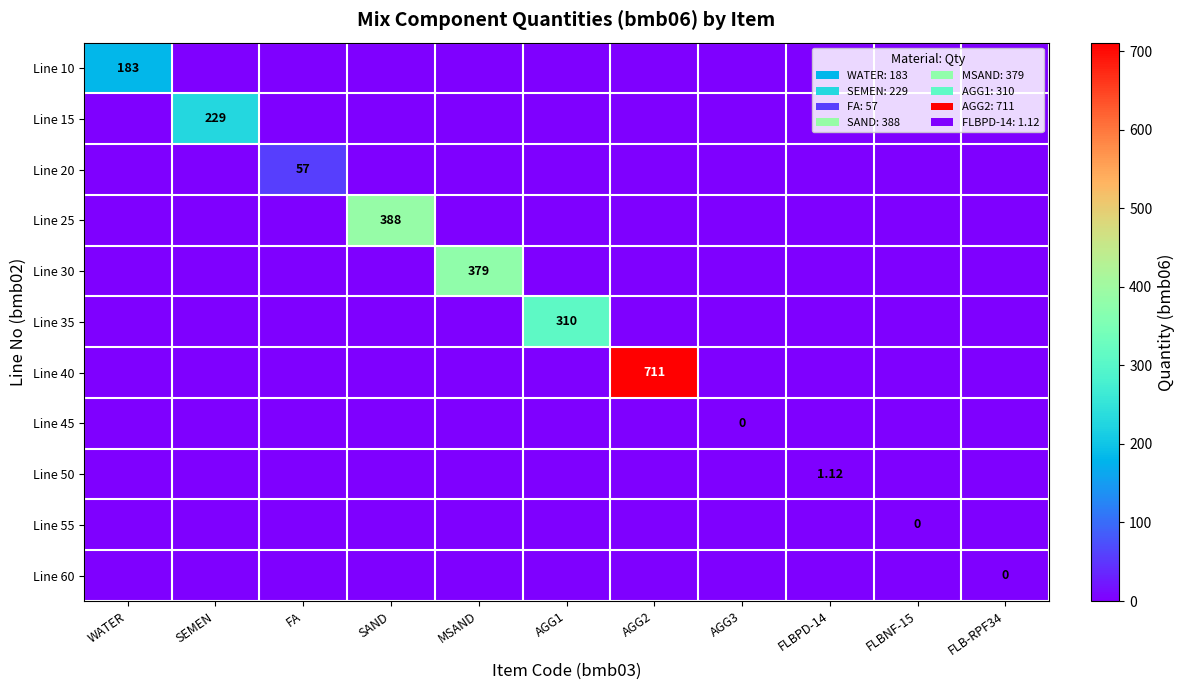

The value of Line 30 at AGG1 is 0.0. True or false?

True